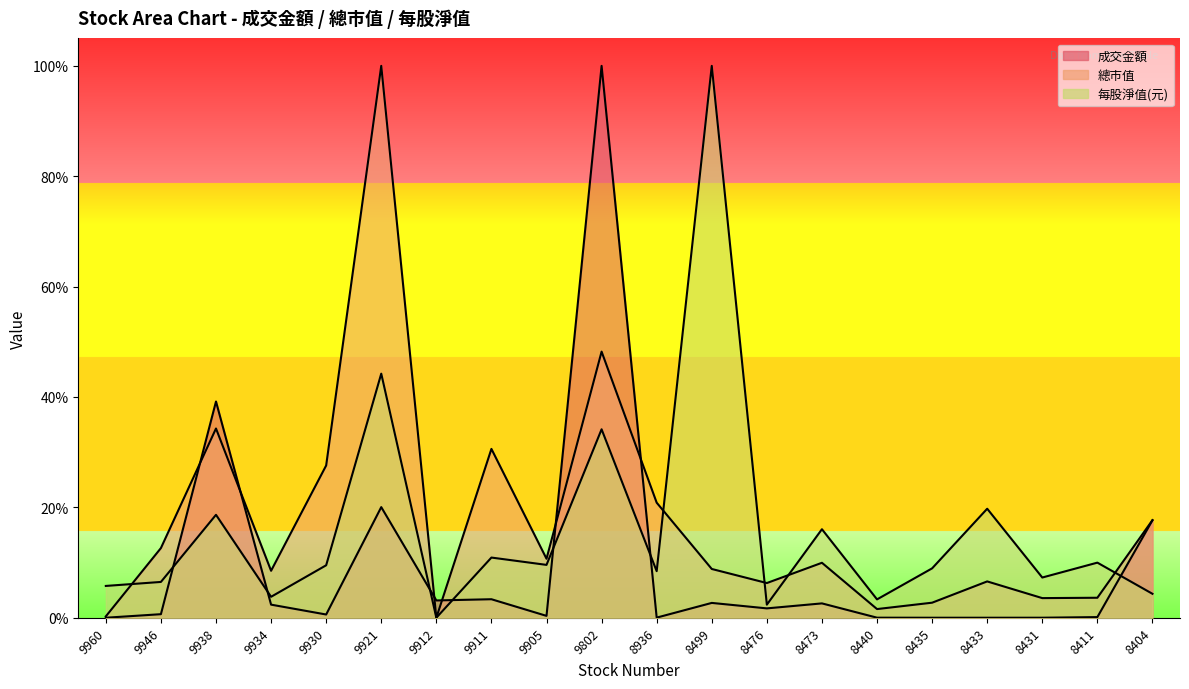

At how many categories does at least one series exceed 0?

20